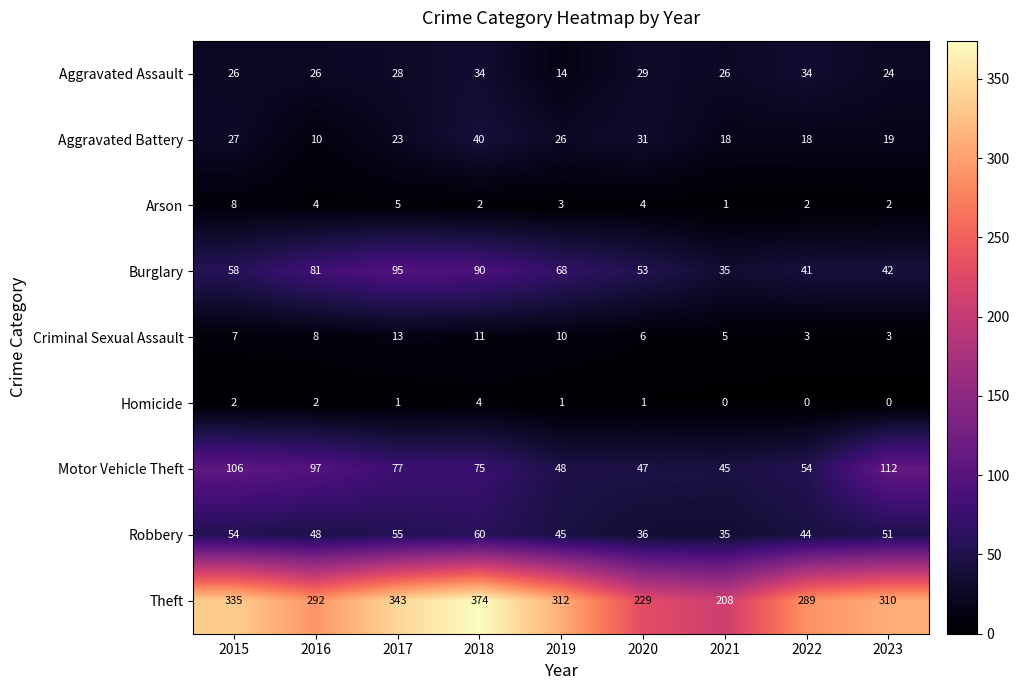

What value does the Burglary series have at 2018, to the nearest 5?

90